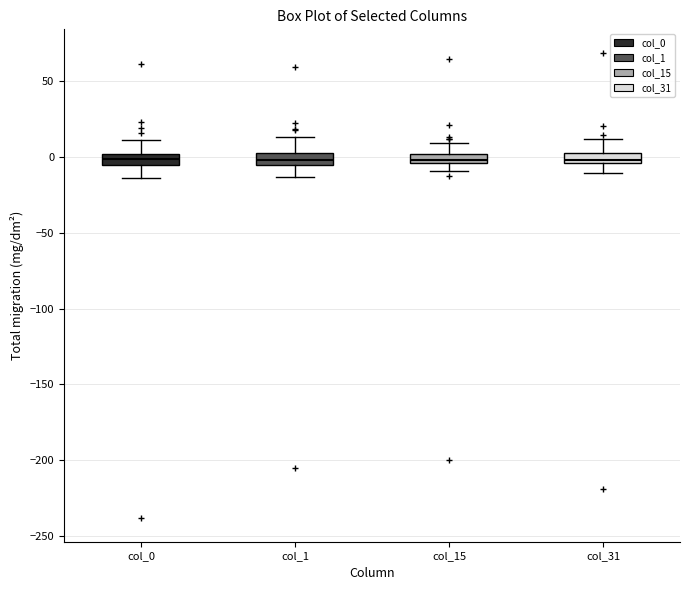

Where is the upper edge of the box for col_1 on the y-axis? The values are not printed on the chart, so give them approximately, as read against the axis.

5